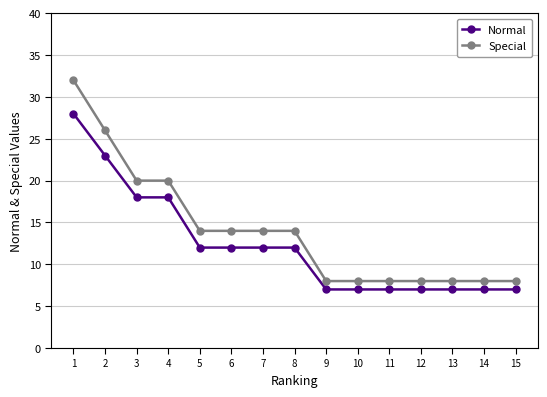

What is the maximum value shown in the chart?

32